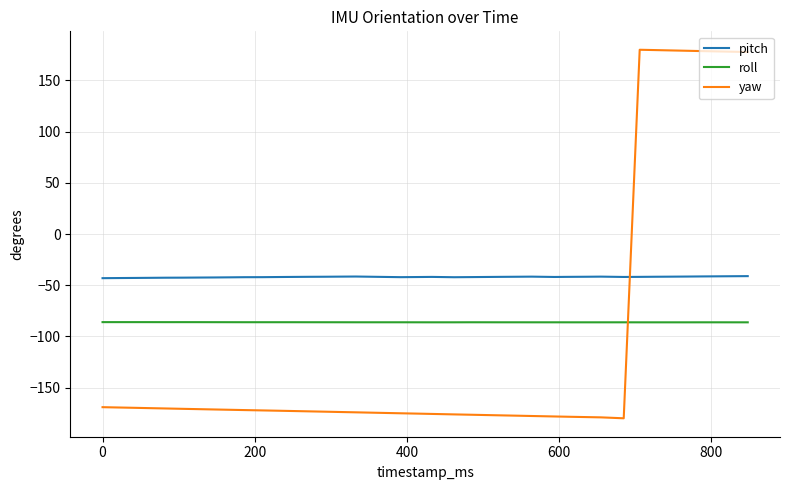

Which series has the largest range (max minus min)?

yaw